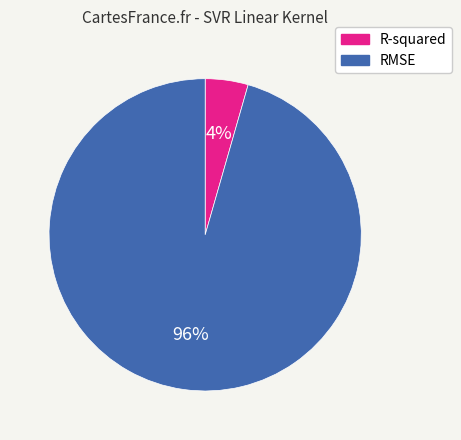

What is the largest slice in the pie chart?

RMSE